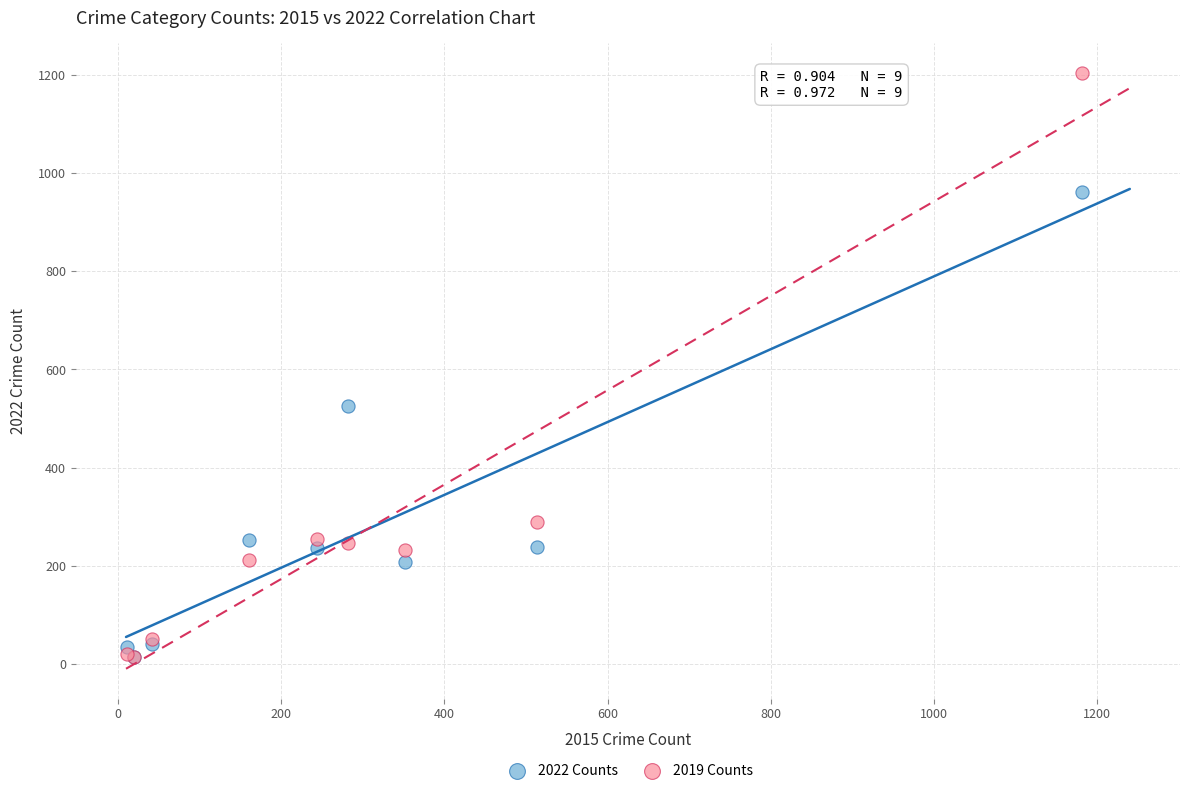

In the 2019 Counts series, what Y value is closest to 609?

289